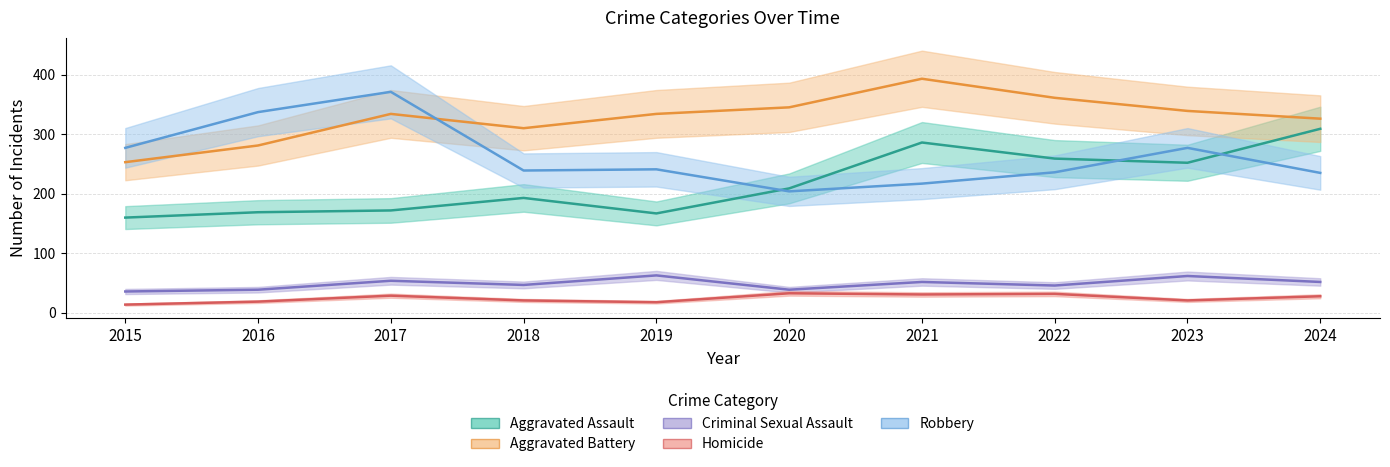

How many distinct data groups are displayed?

5